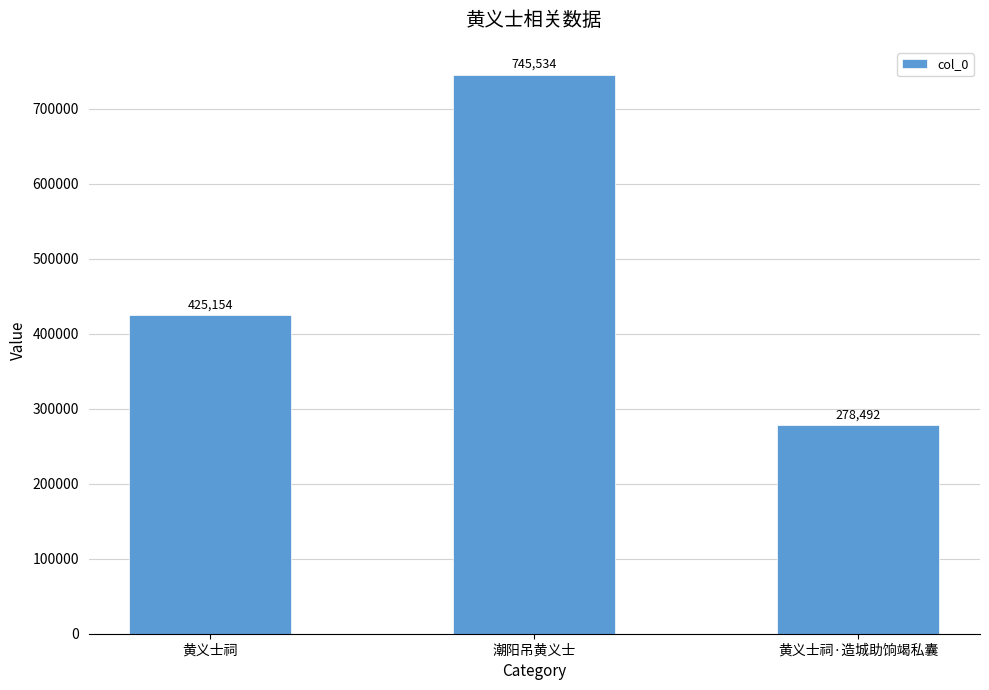

Read the value at 黄义士祠·造城助饷竭私囊.

278492